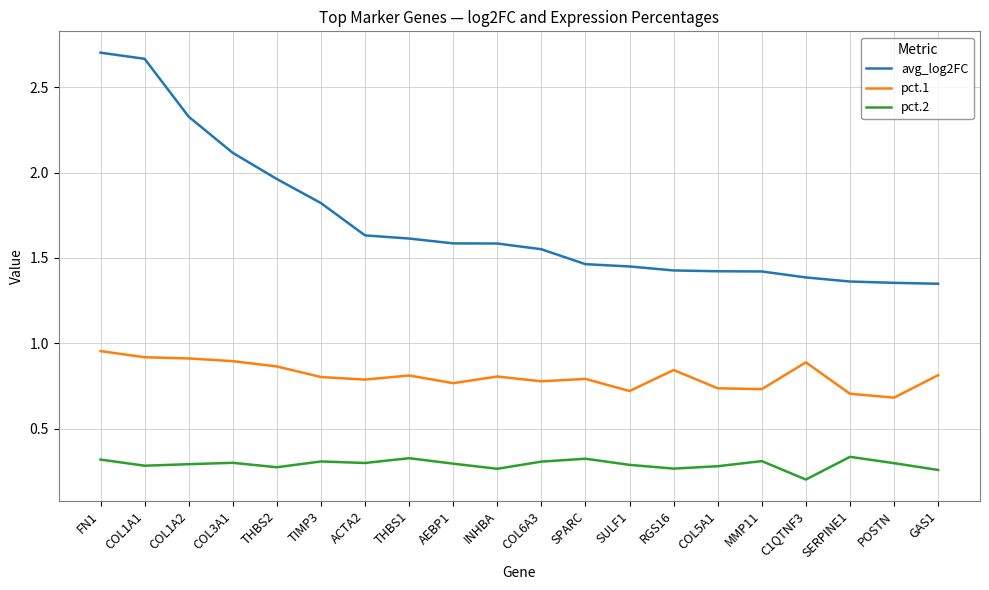

True or false: avg_log2FC and pct.2 intersect in this chart.

False